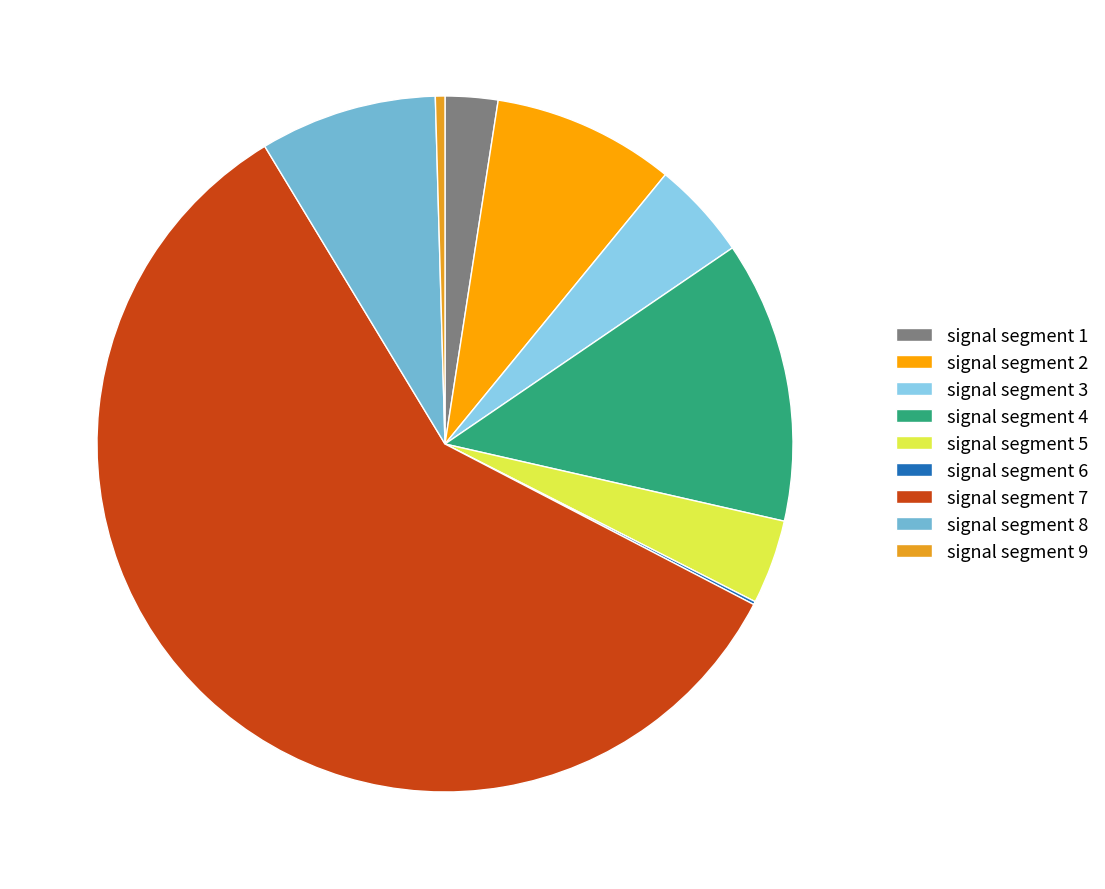

Is it true that signal segment 1 is 2% of the pie?

True